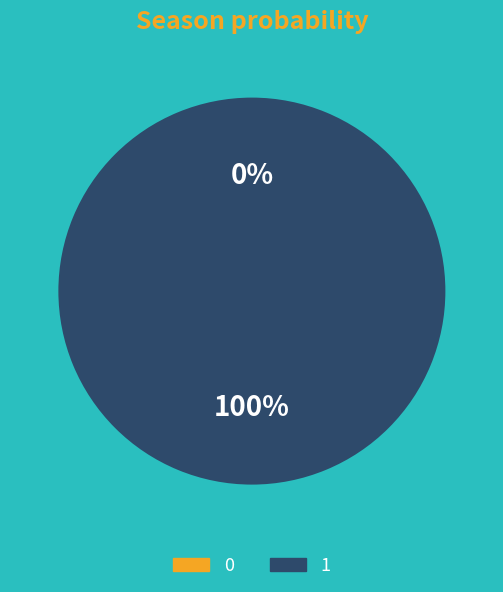

Is 1 the majority of the pie?

Yes